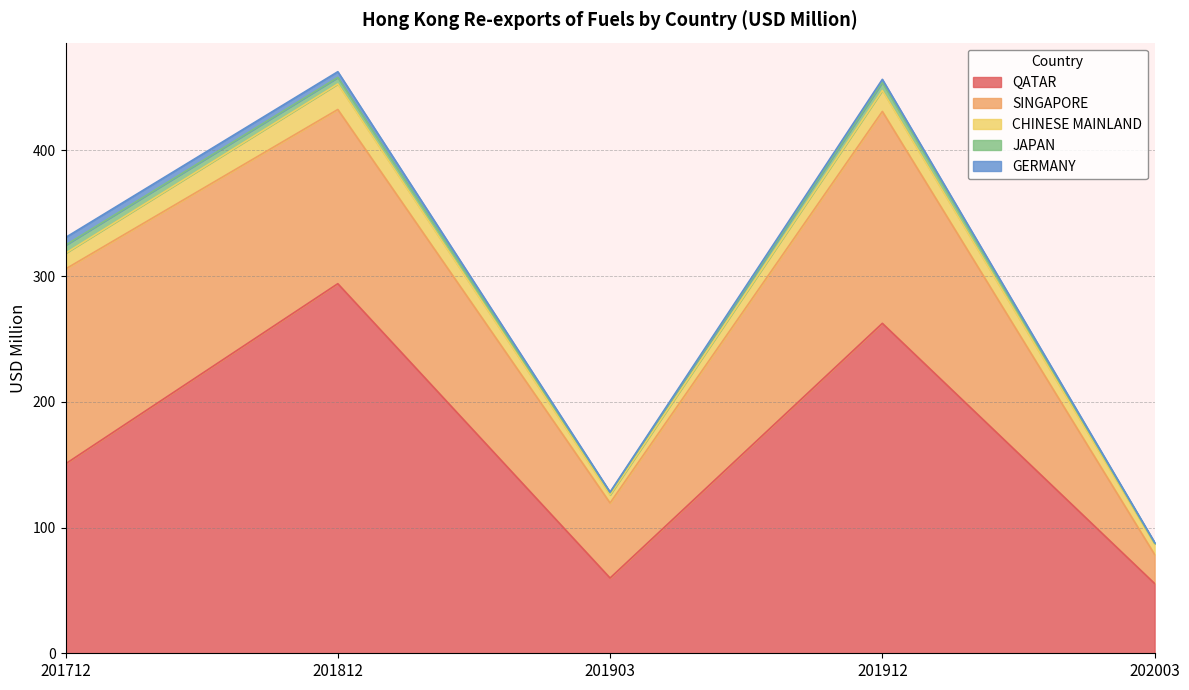

Is the value of SINGAPORE at 202003 greater than the value of CHINESE MAINLAND at 201712?

Yes